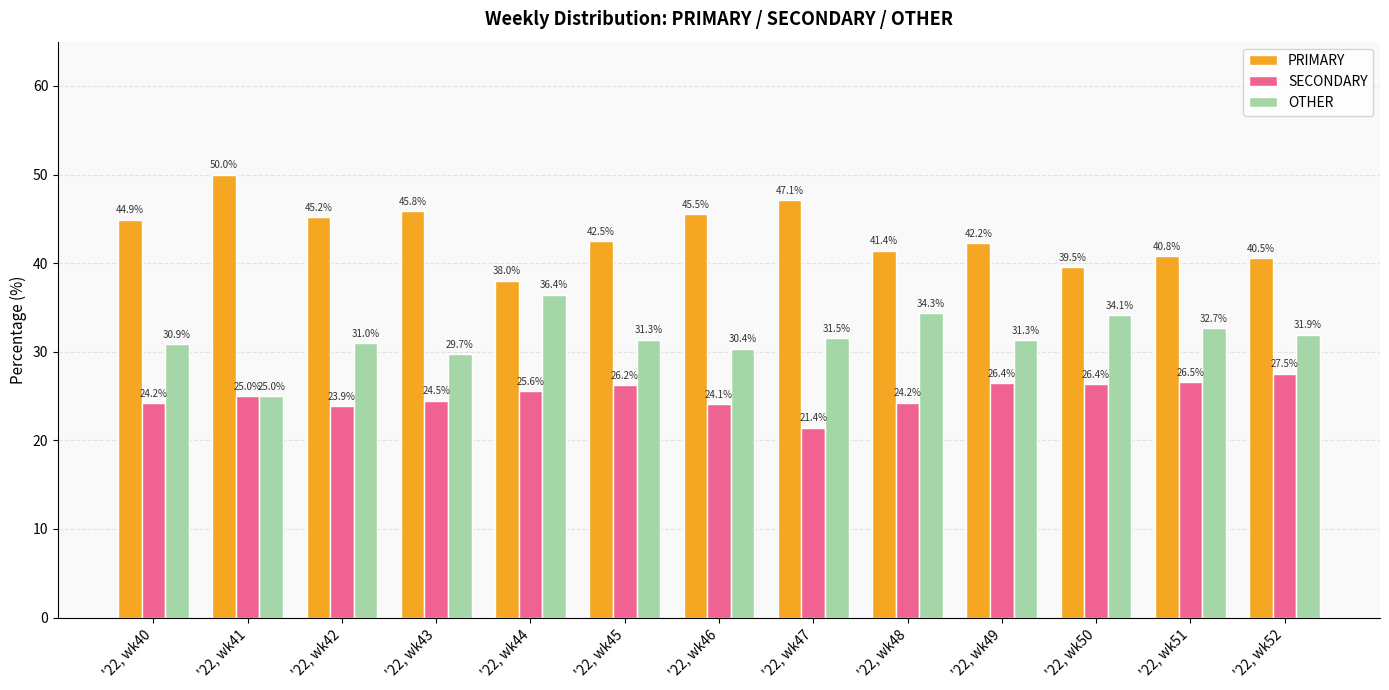

What is the difference between the maximum and minimum values in the OTHER series?

11.4